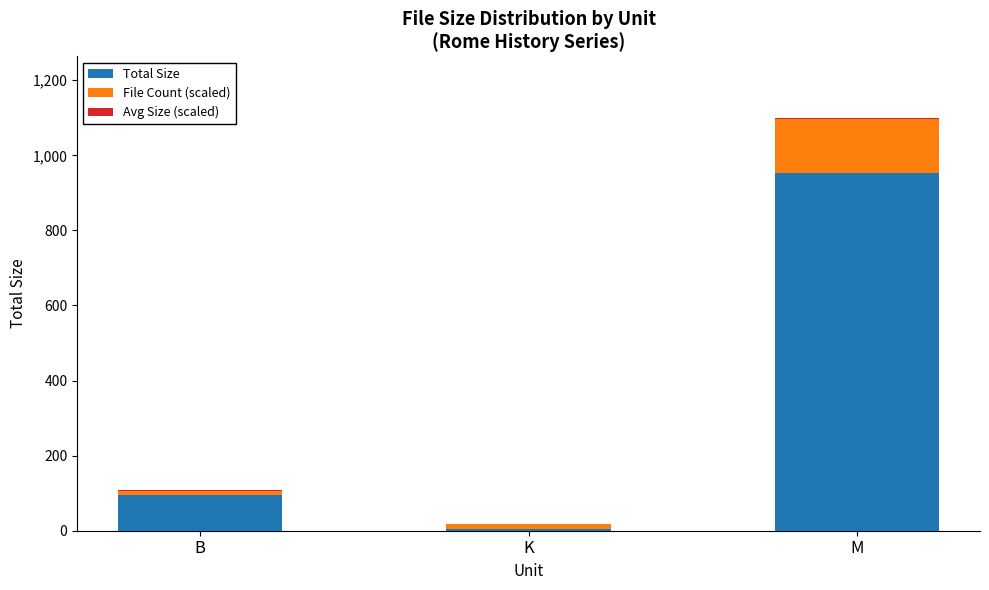

What is the sum of all Total Size values?

1052.5